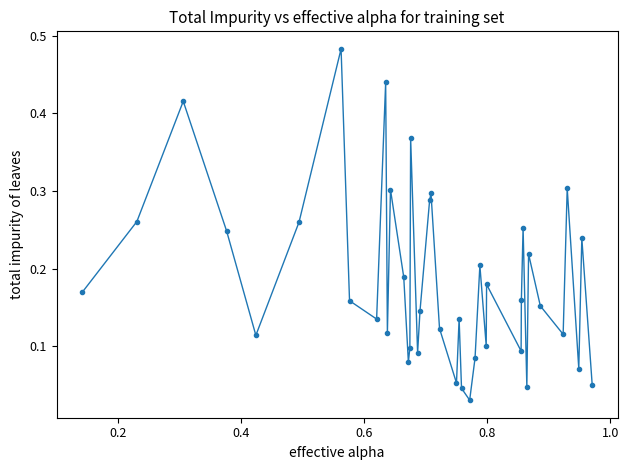

What is the sum of all values?

7.3